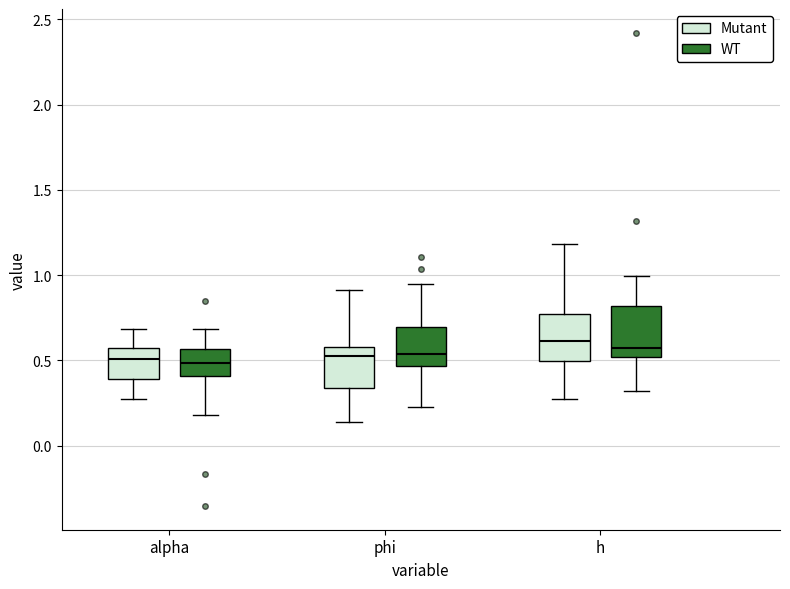

Where is the lower edge of the box for phi (WT) on the y-axis? The values are not printed on the chart, so give them approximately, as read against the axis.

0.45